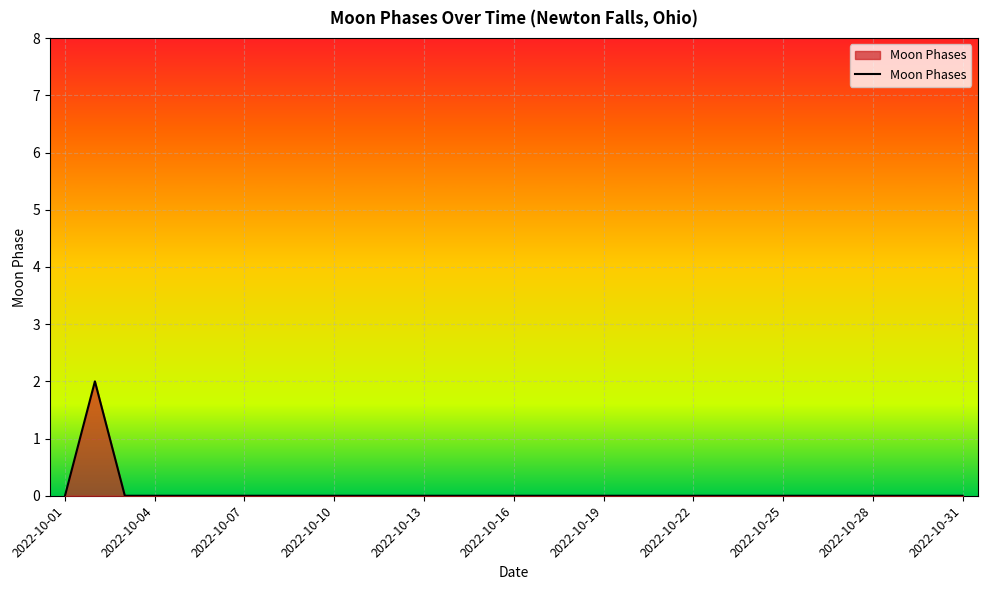

The value at 2022-10-25 is 0. True or false?

True